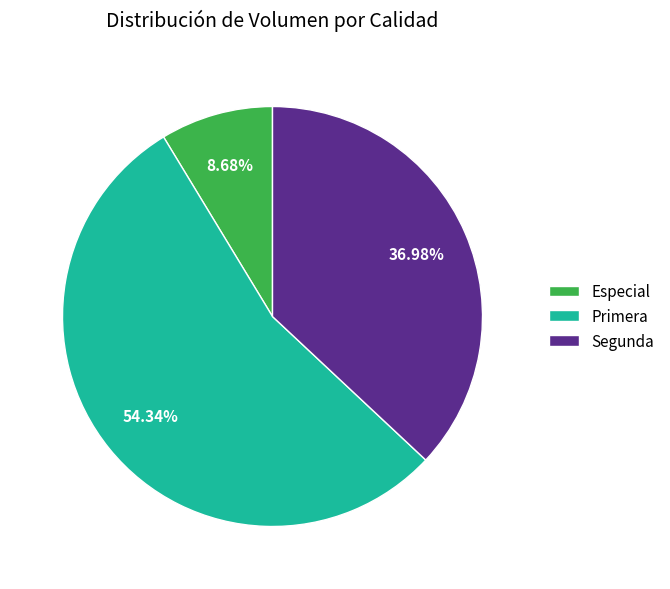

To the nearest percent, what is the difference between the largest and smallest slice percentages?

46%